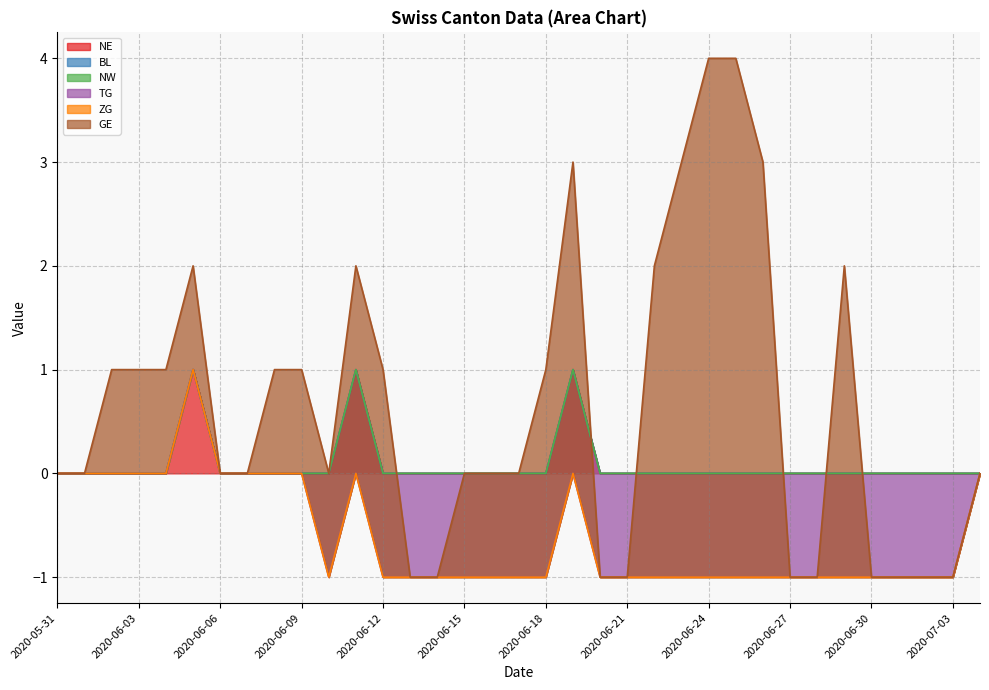

Rank the series by their maximum value, from lowest to highest.

BL, NW, TG, ZG, NE, GE